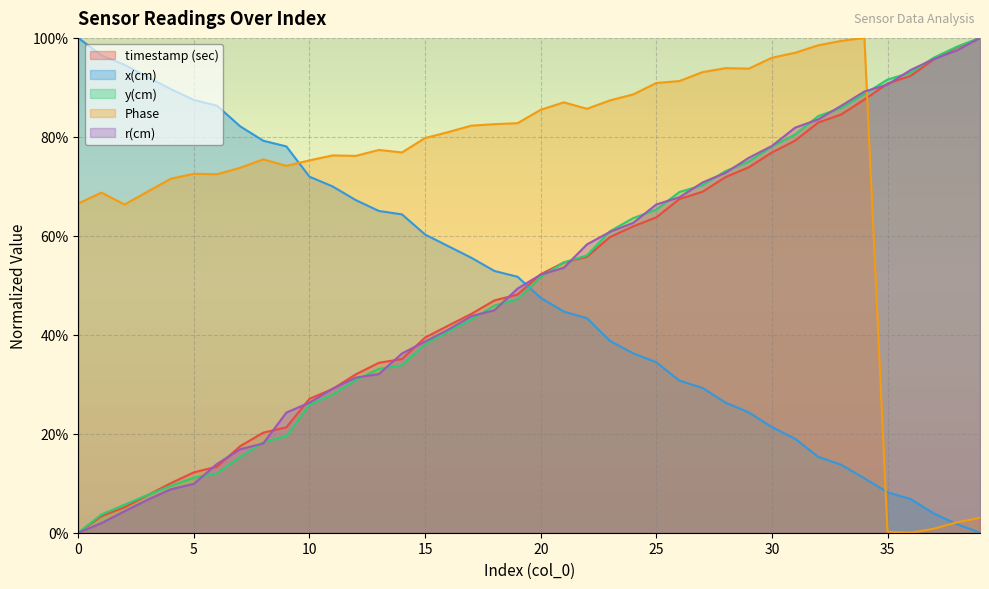

What is the total value across all series at 24?

3.1